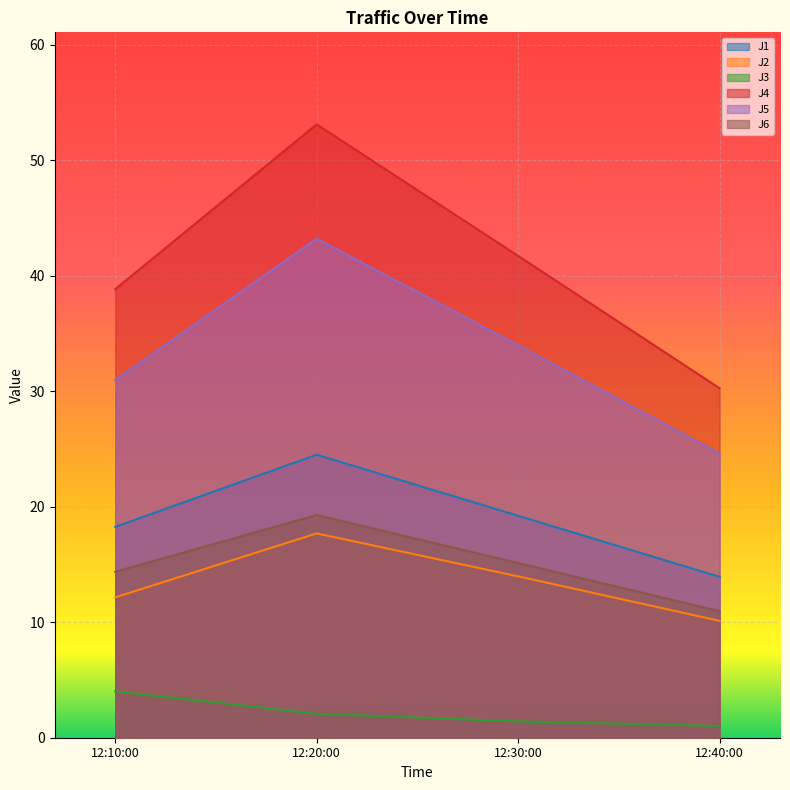

The J3 series shows 6.9 at 12:10:00. True or false?

False